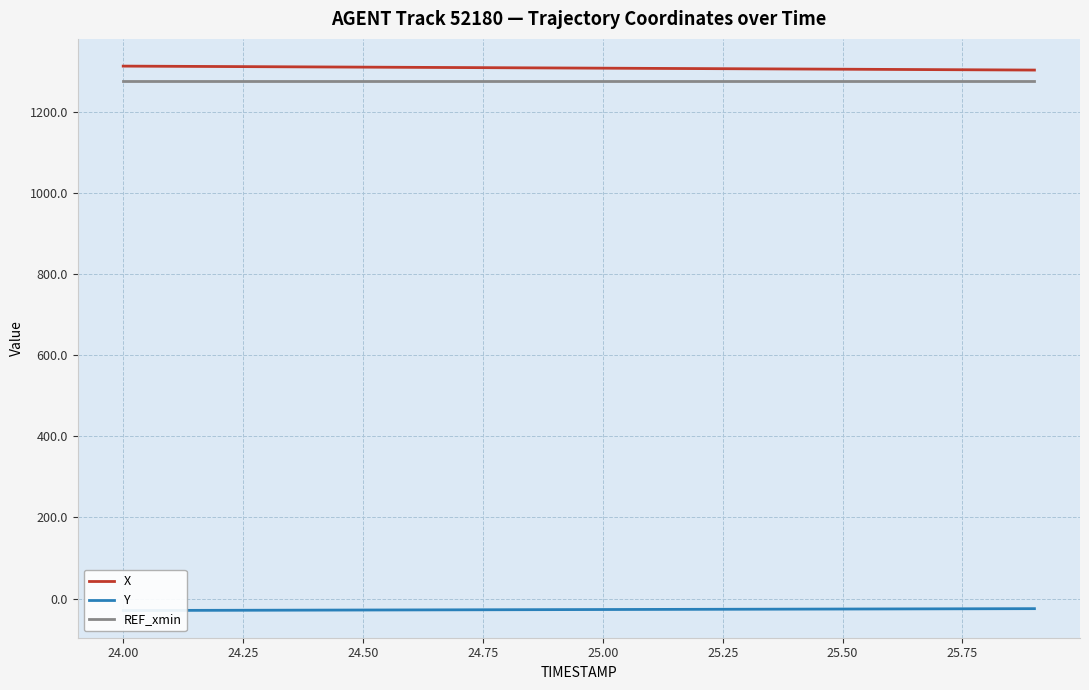

What is the highest value of the X series?

1313.6